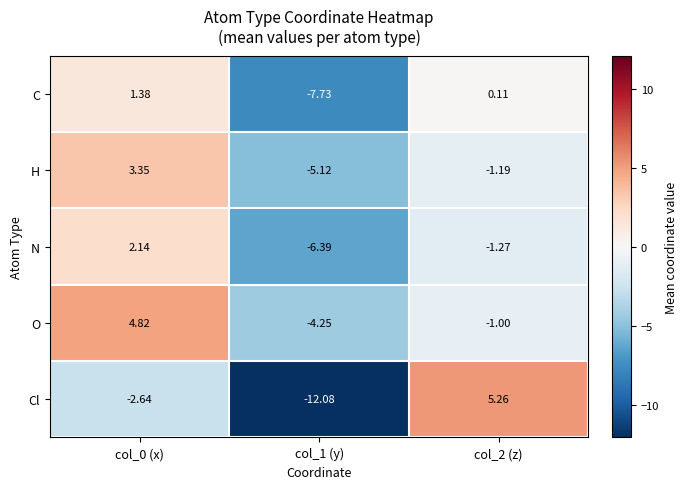

Rank the series by their maximum value, from lowest to highest.

C, N, H, O, Cl